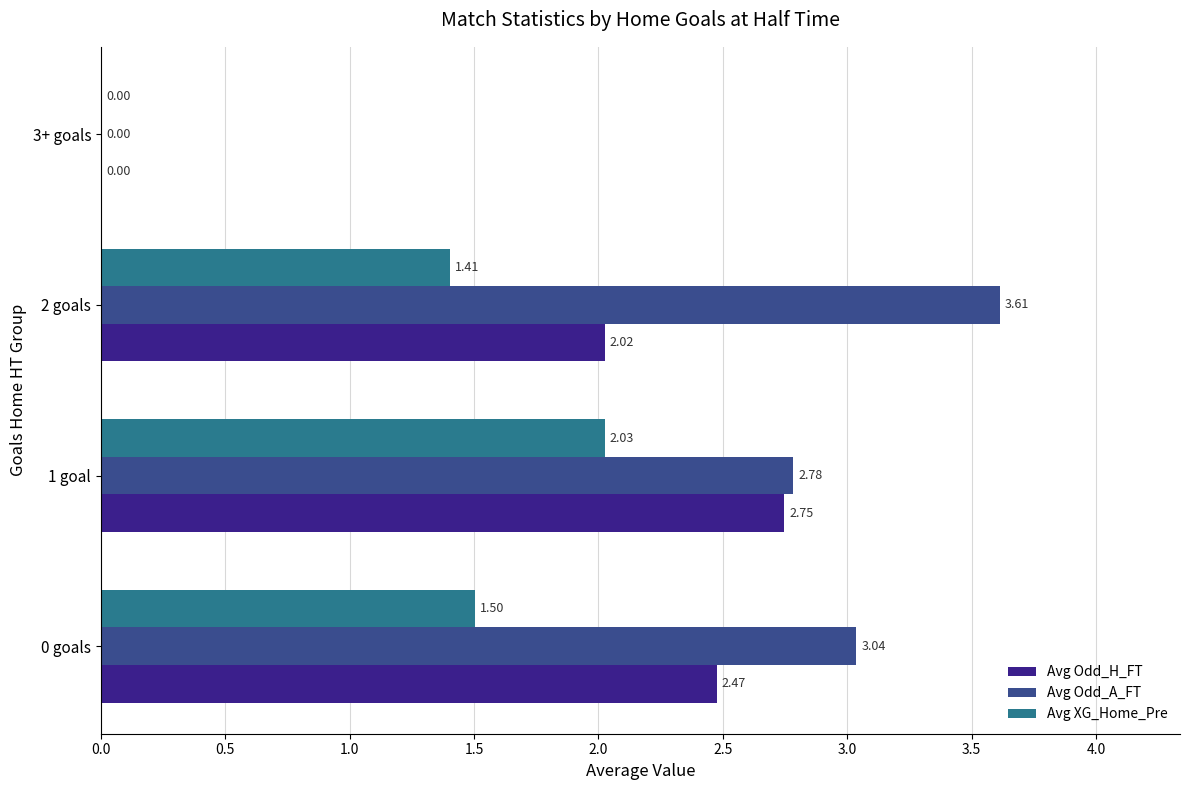

What is the total value across all series at 2 goals?

7.0